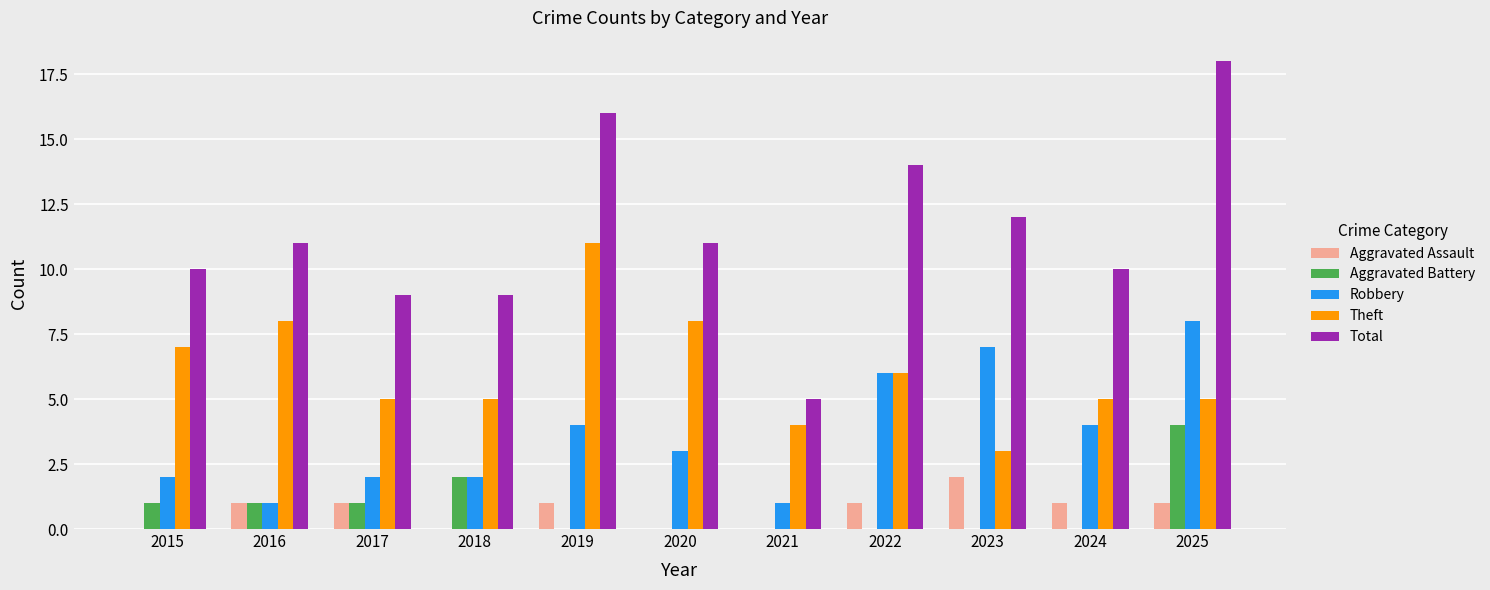

Are the bars grouped side by side (vs. stacked)?

Yes